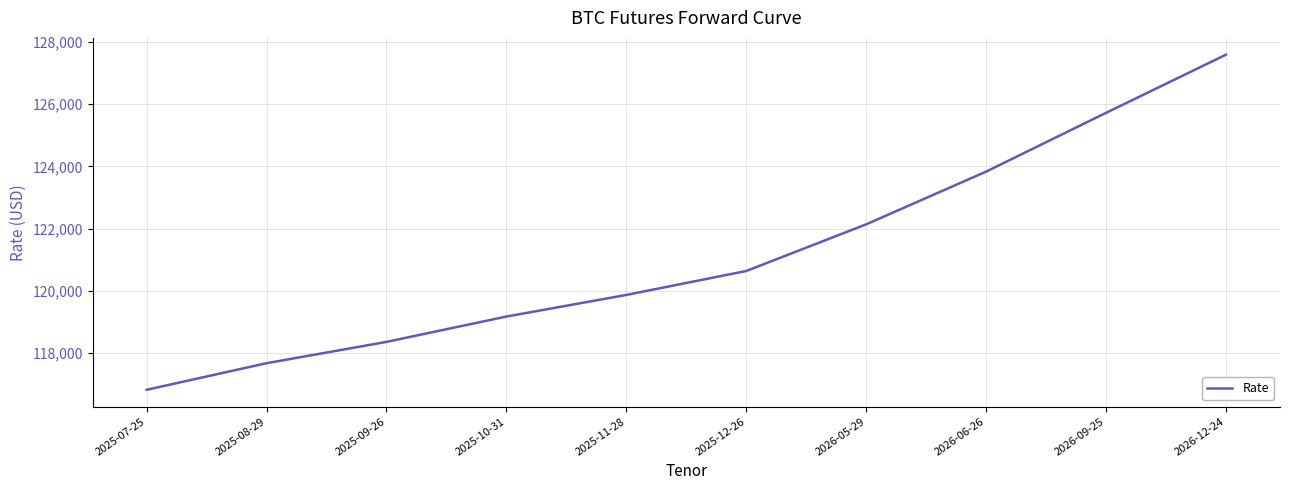

The chart shows a value of 127595 at 2026-12-24. True or false?

True